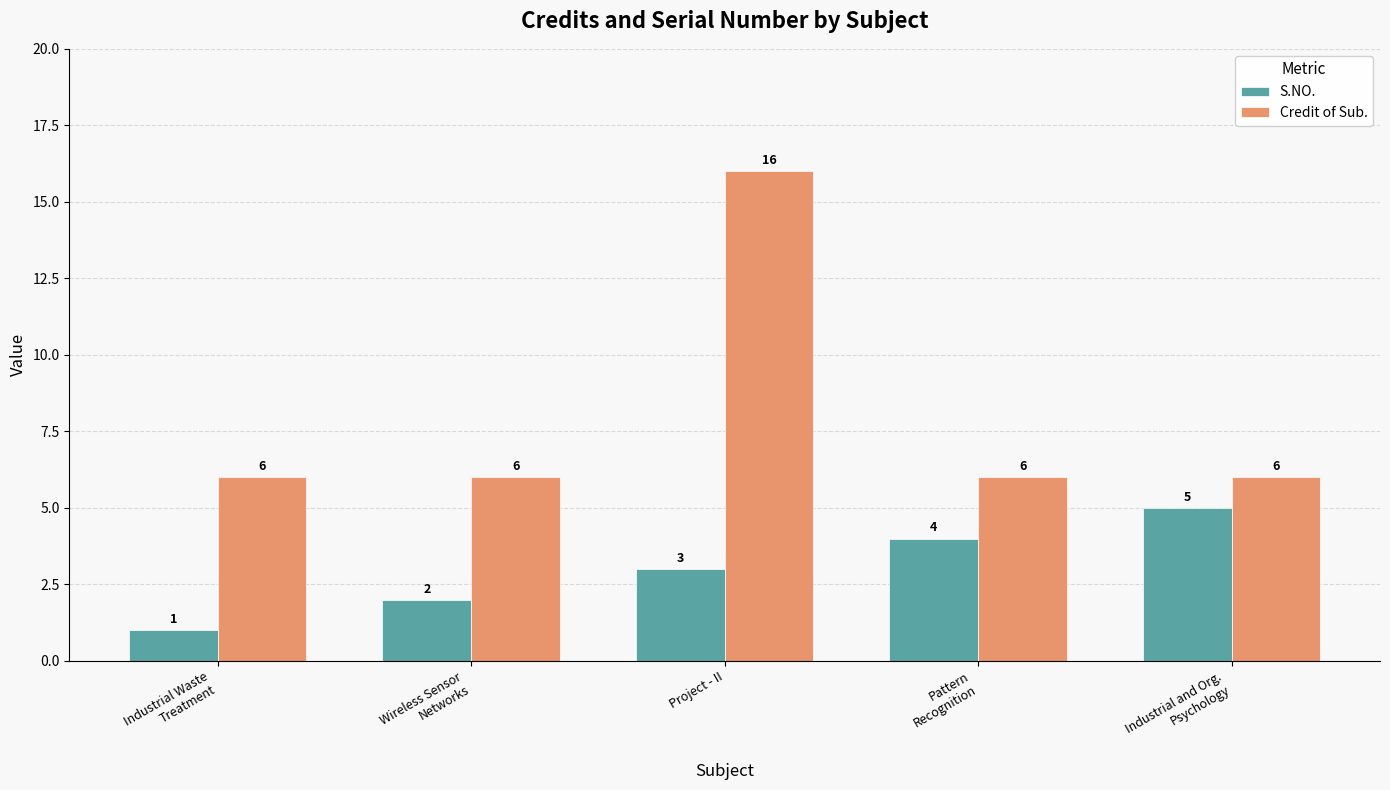

Rank the series by their average value, from highest to lowest.

Credit of Sub., S.NO.